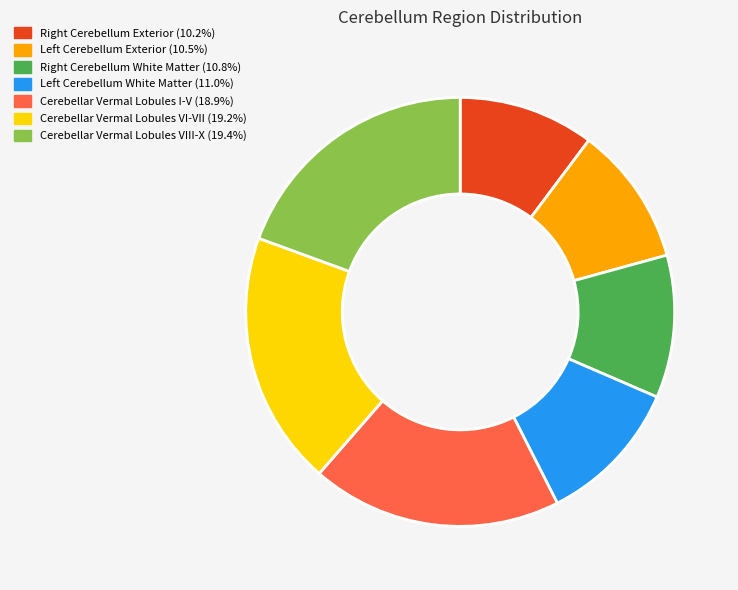

How many slices are in this pie chart?

7